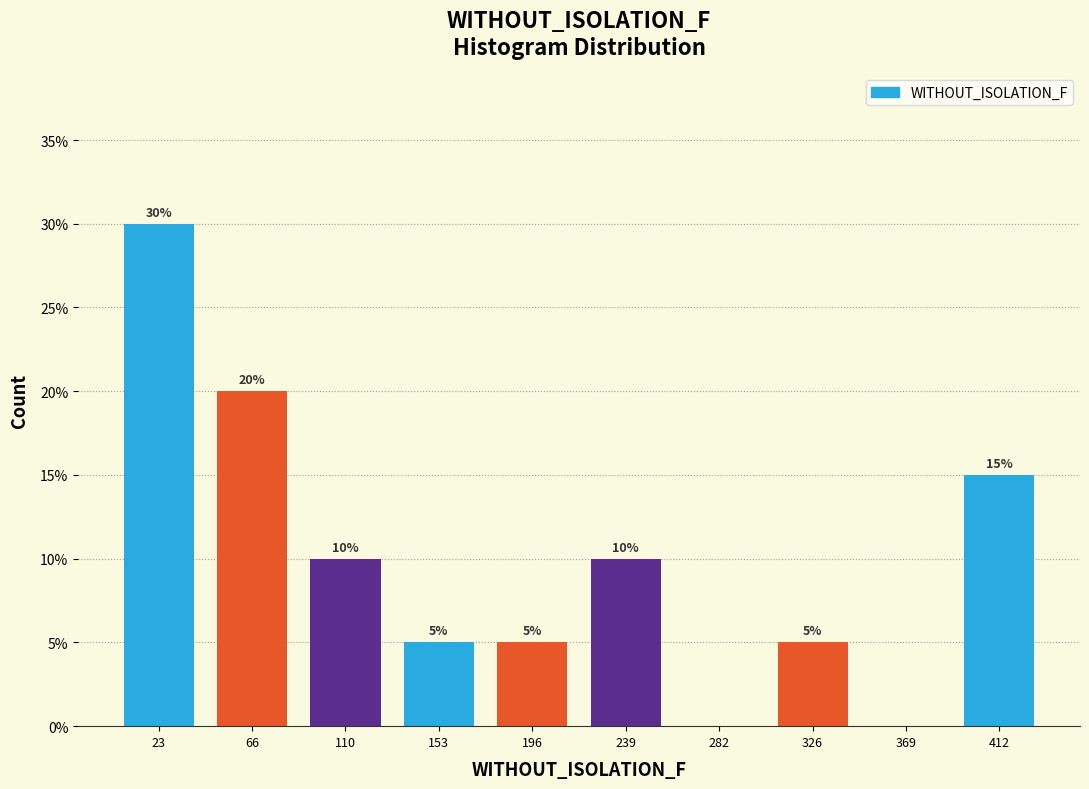

Over which range of the x-axis is the bar tallest?

0 to 45